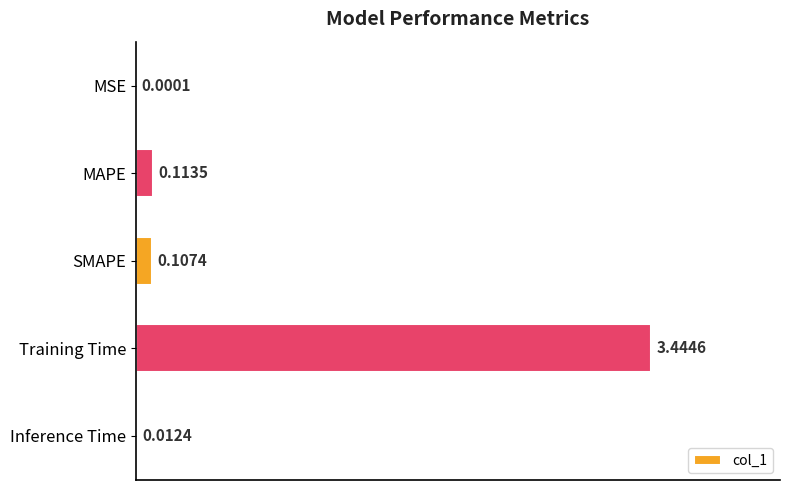

Where is the data nearest to the value 1?

MAPE